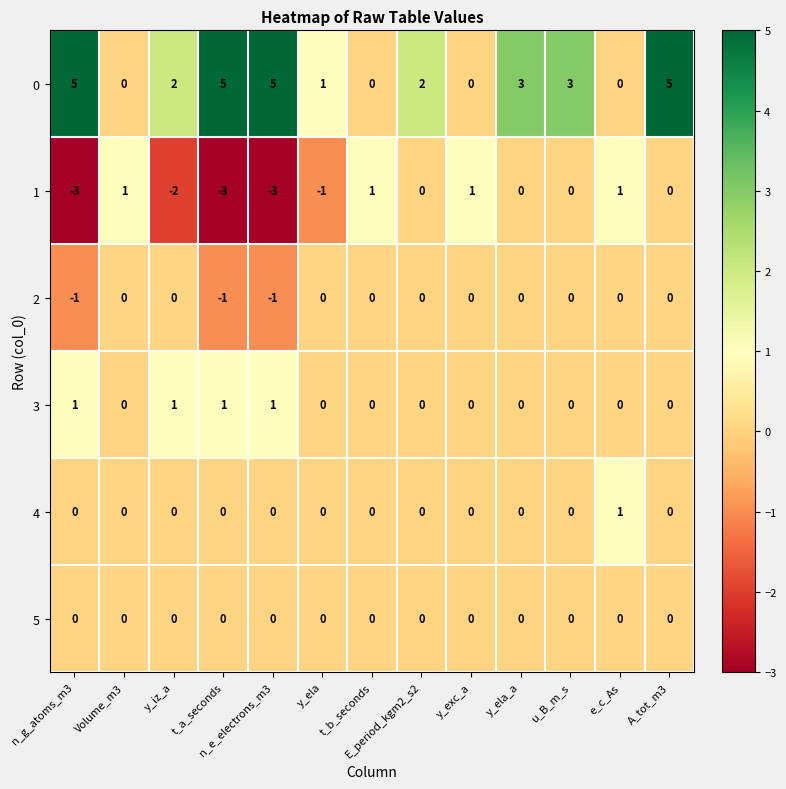

At which label does 1 first exceed 0?

Volume_m3